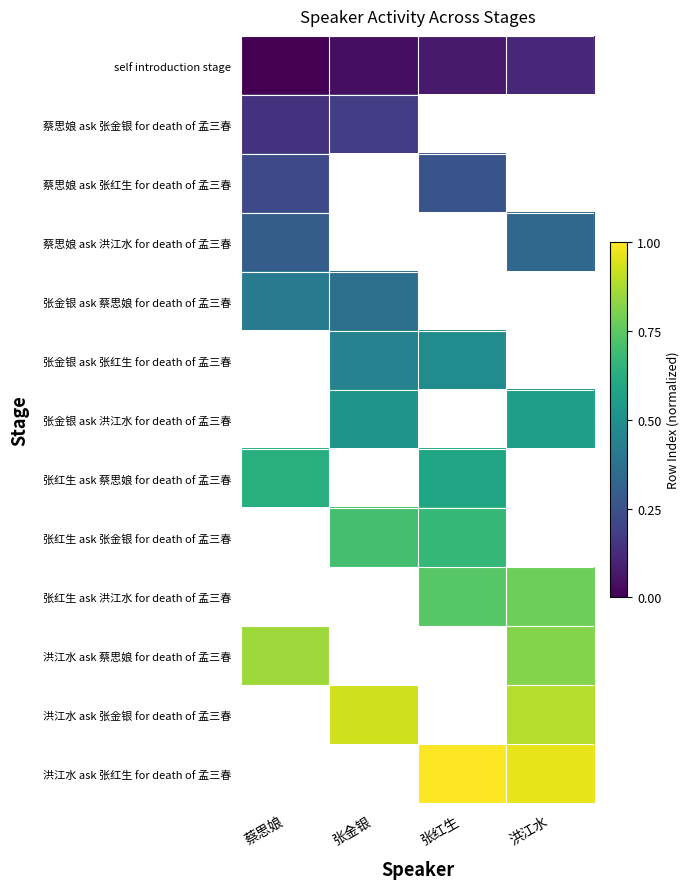

Which series changed the most between 张金银 and 洪江水?

self introduction stage